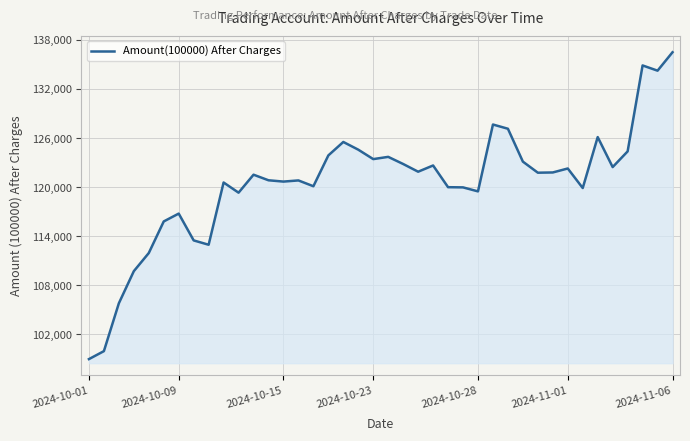

What is the difference between the maximum and minimum values?

37511.6